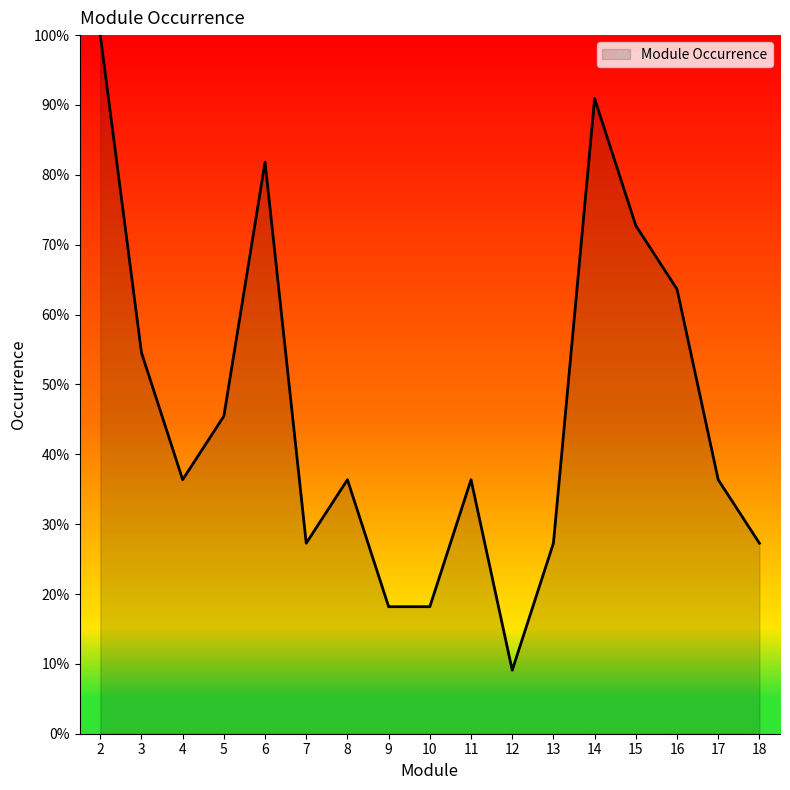

Reading left to right, list all the values displayed in this chart.

2=100.0	3=54.5	4=36.4	5=45.5	6=81.8	7=27.3	8=36.4	9=18.2	10=18.2	11=36.4	12=9.1	13=27.3	14=90.9	15=72.7	16=63.6	17=36.4	18=27.3